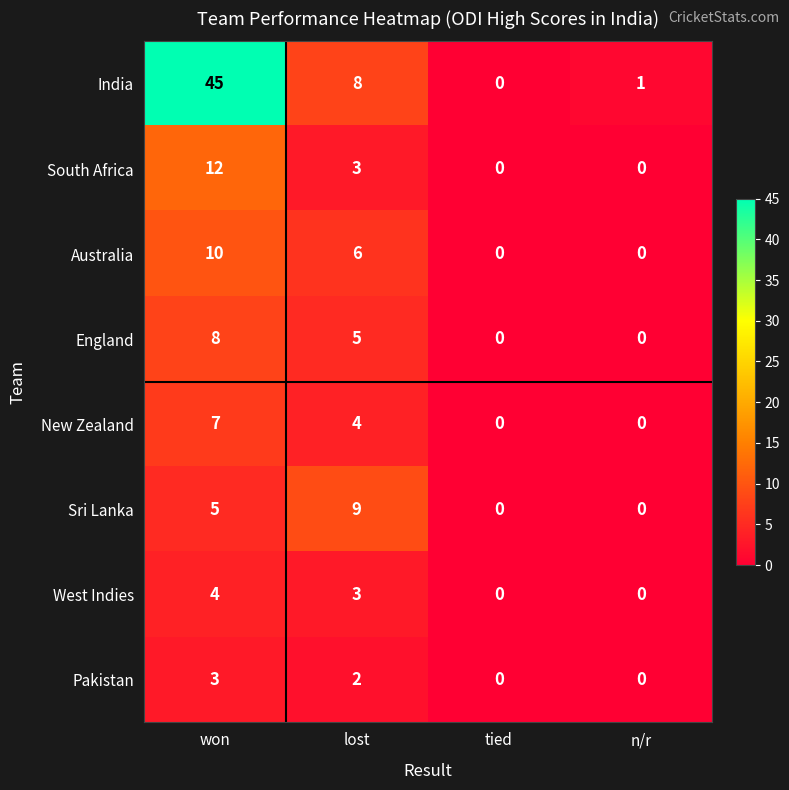

Is the value of Sri Lanka at n/r greater than the value of South Africa at won?

No